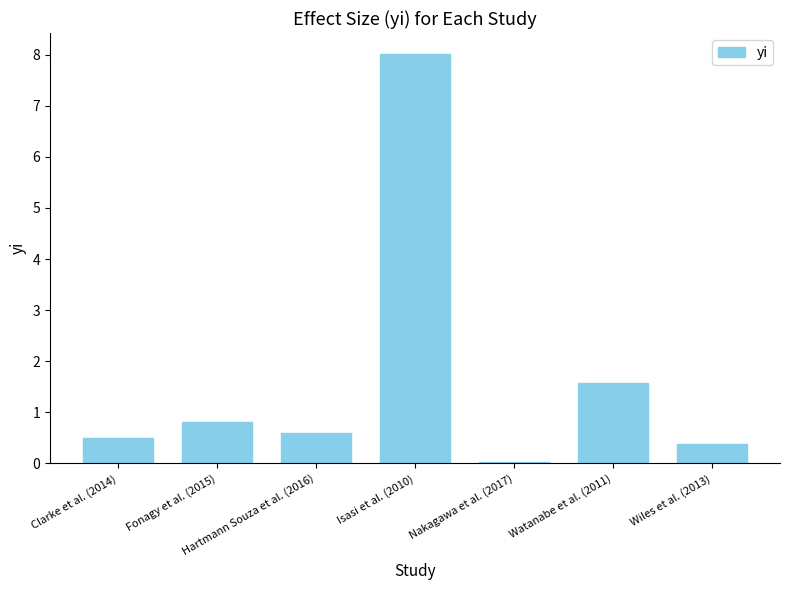

What is the difference between the values at Fonagy et al. (2015) and Clarke et al. (2014)?

0.3